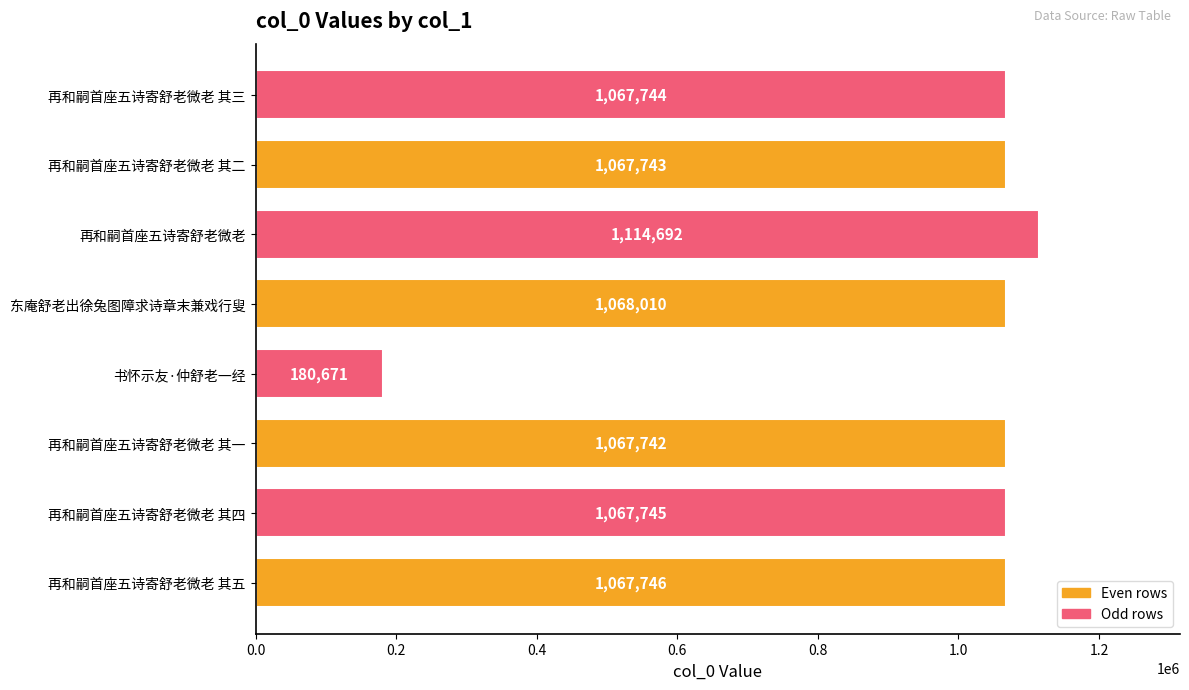

What is the sum of the values at 再和嗣首座五诗寄舒老微老 其二 and 再和嗣首座五诗寄舒老微老 其五?

2135489